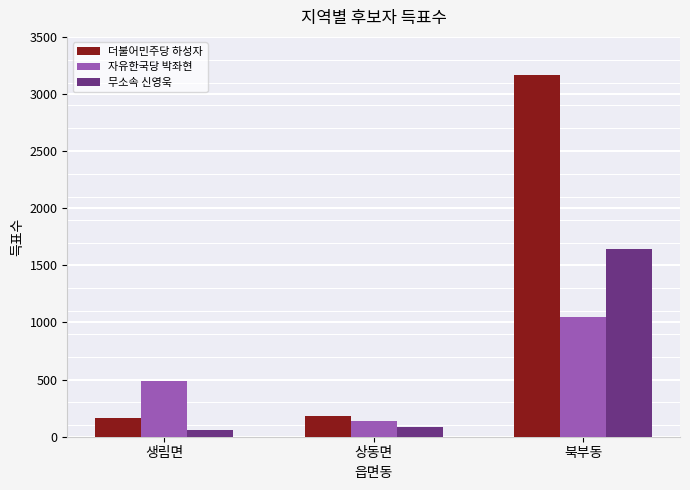

What value does the 자유한국당 박좌현 series have at 상동면?

140